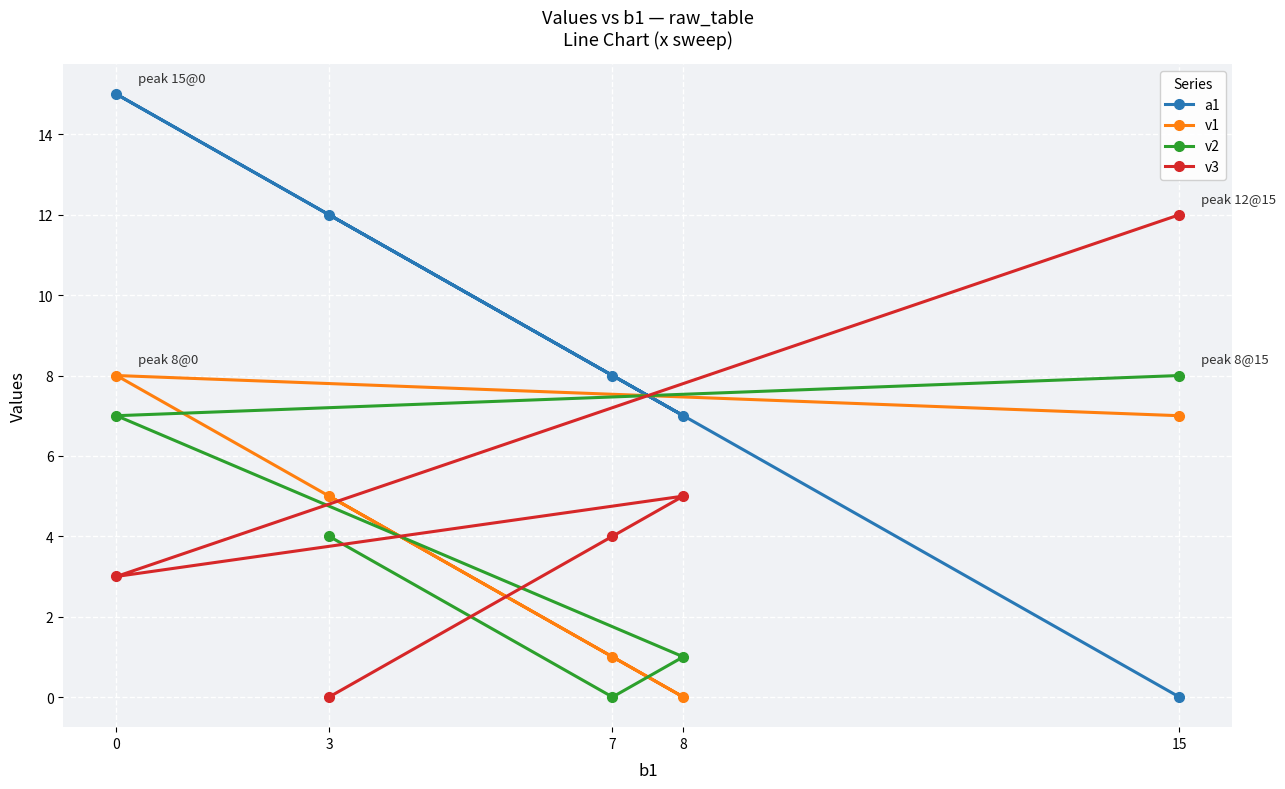

Does the chart display data point markers on the line(s)?

Yes